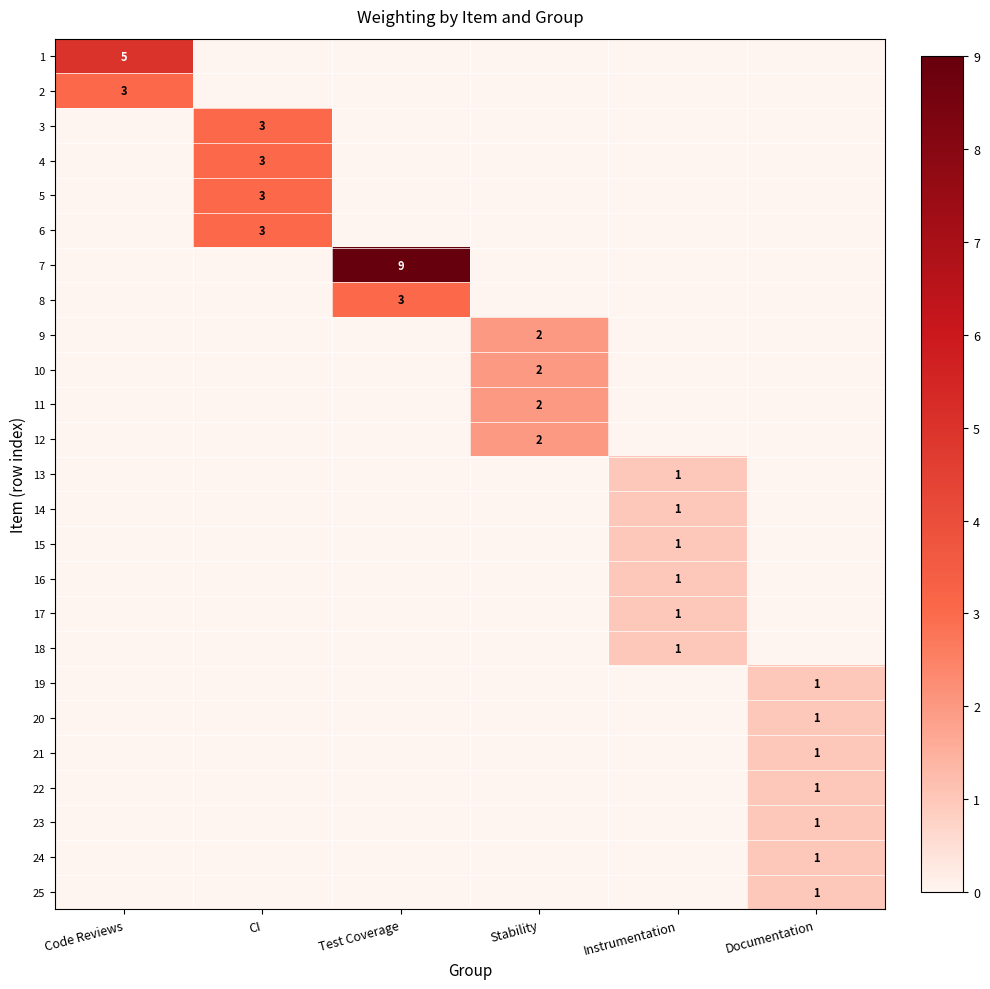

The value of 15 at Instrumentation is 1. True or false?

True